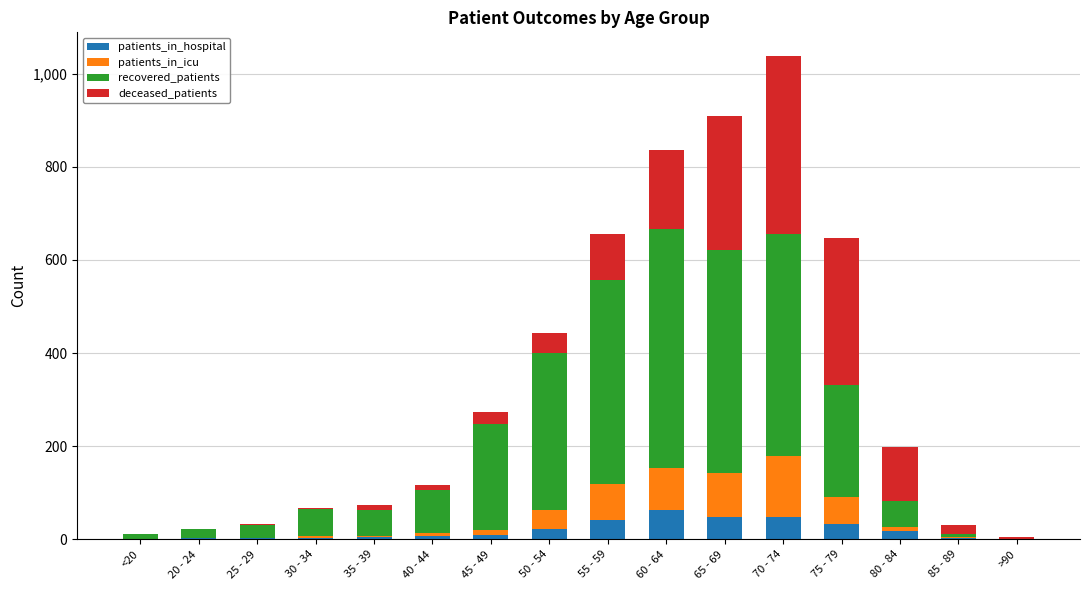

What is the sum of all patients_in_hospital values?

304